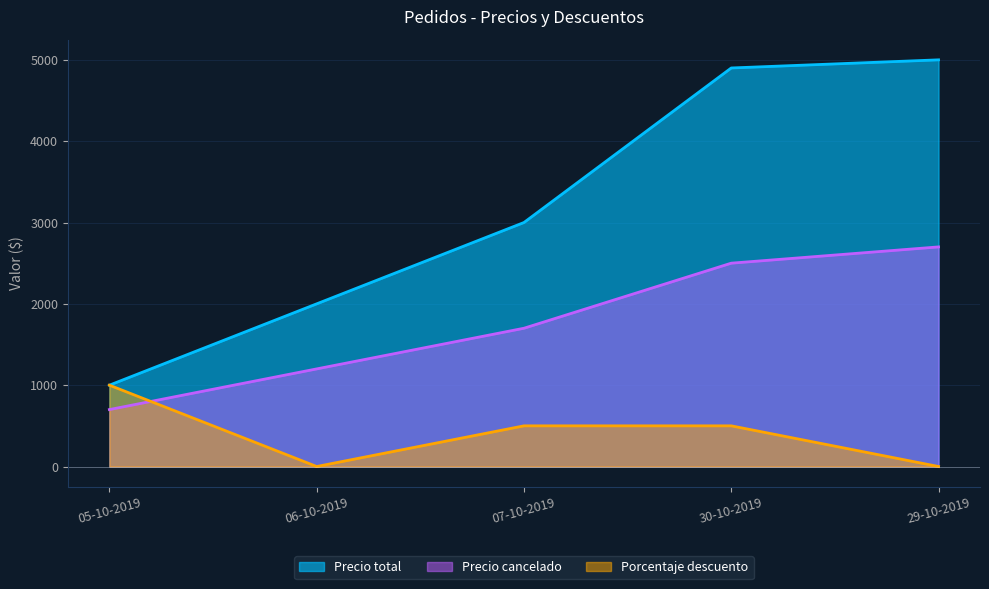

Reading right to left, what are all the values shown in this chart?

Precio total: 29-10-2019=5000	30-10-2019=4900	07-10-2019=3000	06-10-2019=2000	05-10-2019=1000
Precio cancelado: 29-10-2019=2700	30-10-2019=2500	07-10-2019=1700	06-10-2019=1200	05-10-2019=700
Porcentaje descuento: 29-10-2019=0	30-10-2019=500	07-10-2019=500	06-10-2019=0	05-10-2019=1000